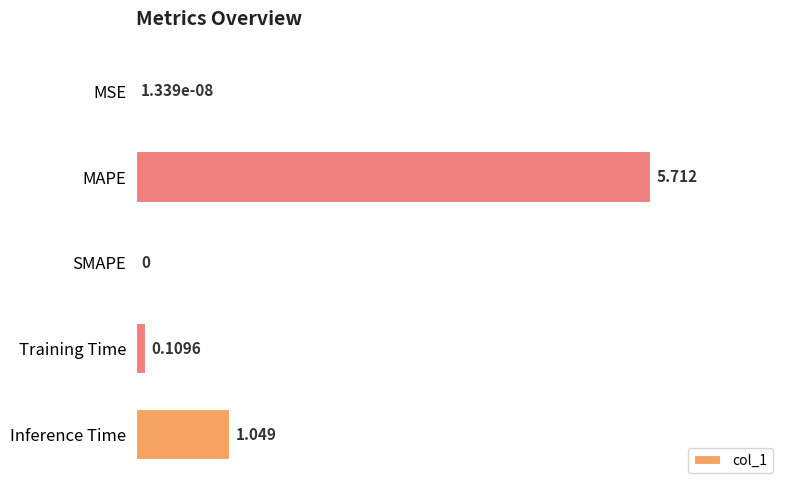

Between Training Time and MSE, which is larger?

Training Time